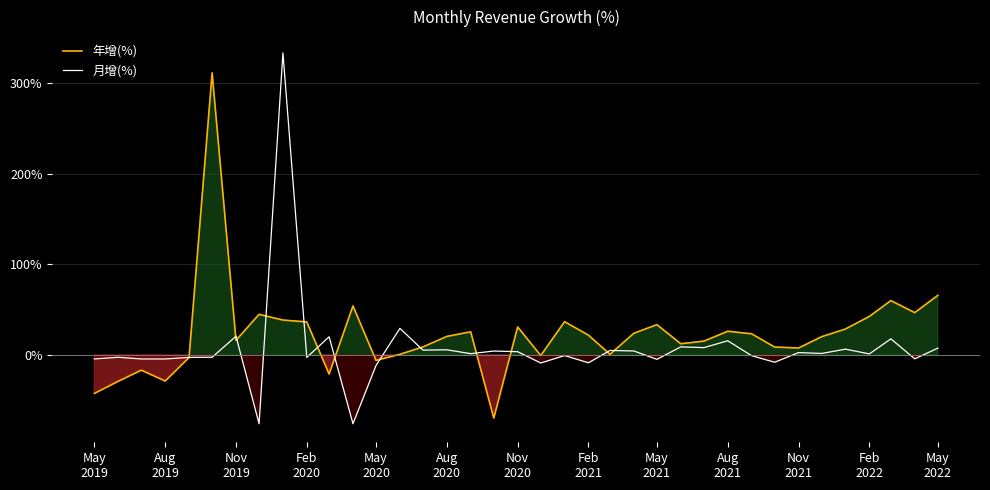

List the series in order of their peak value, highest first.

月增(%), 年增(%)